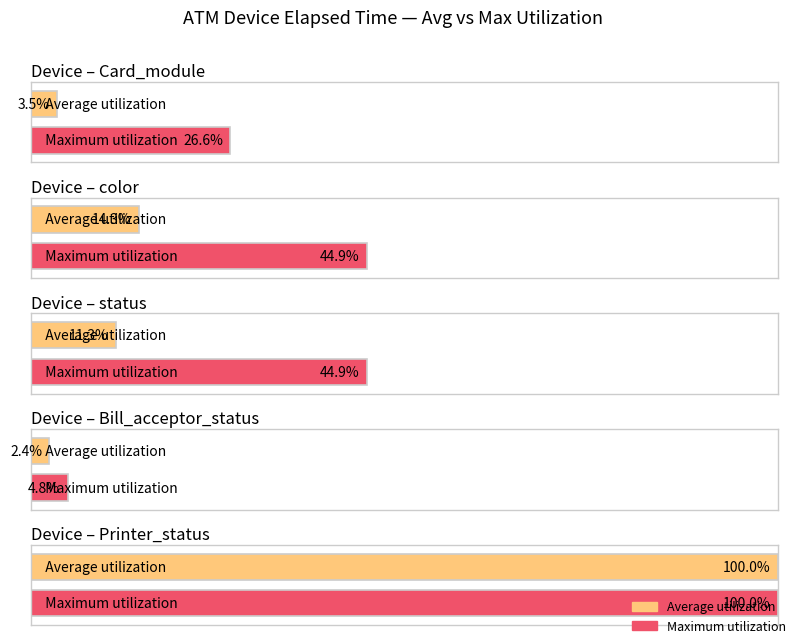

What is the ratio of the value at color to the value at status?

1.0